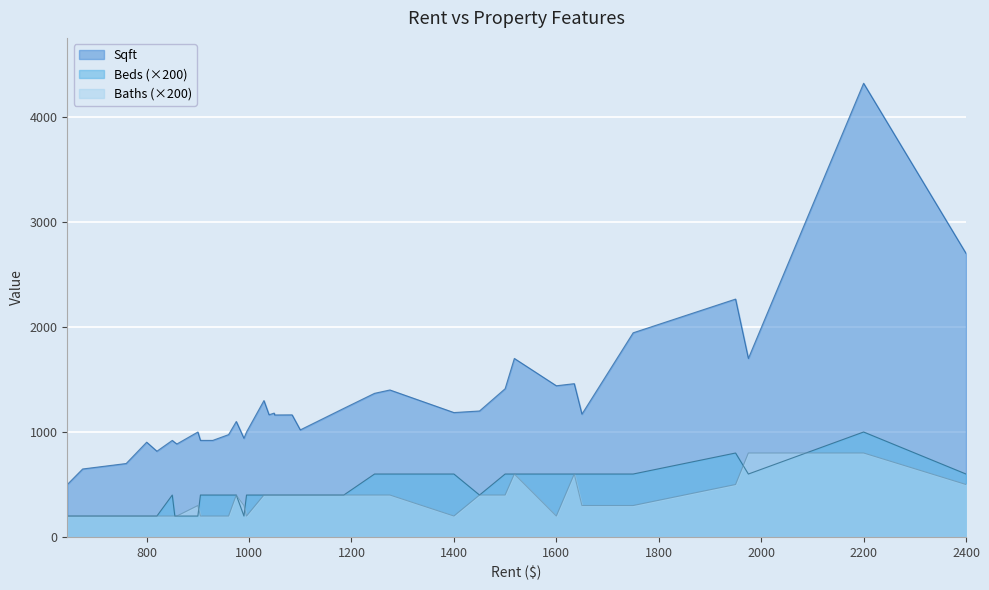

Between 900 and 975, which series saw the biggest shift?

Beds